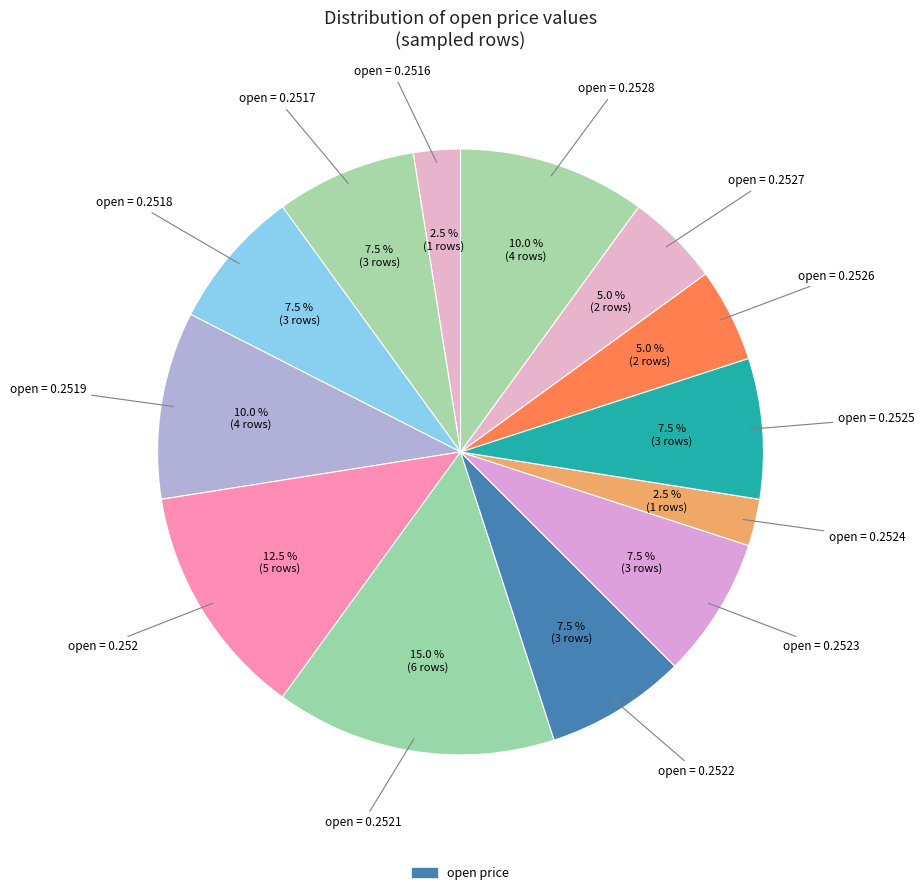

How many slices are in this pie chart?

13